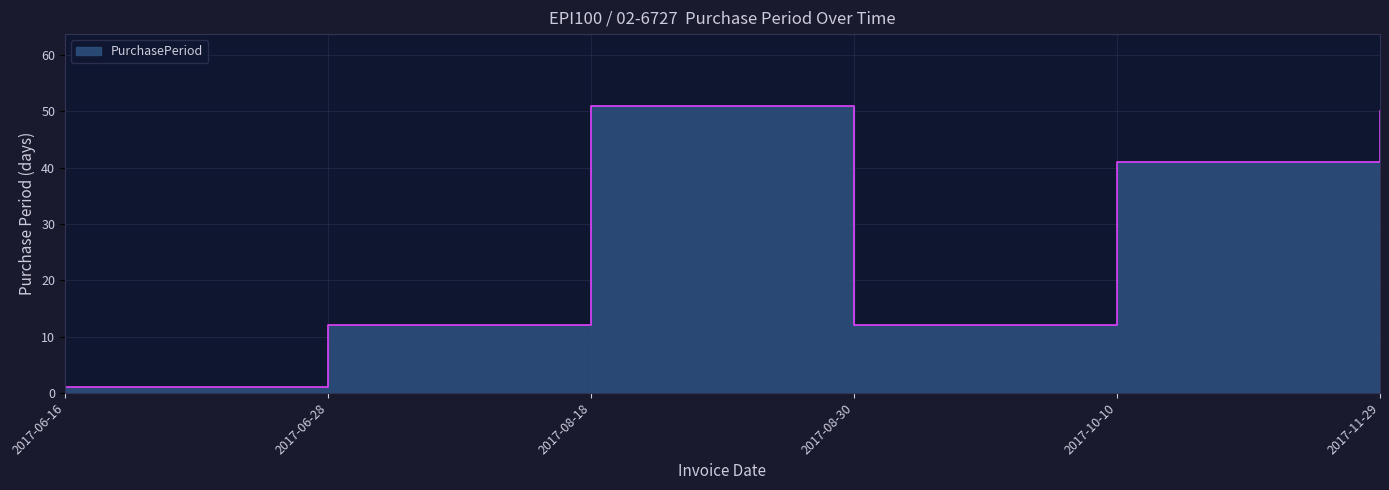

Read the value at 2017-11-29, to the nearest 5.

50